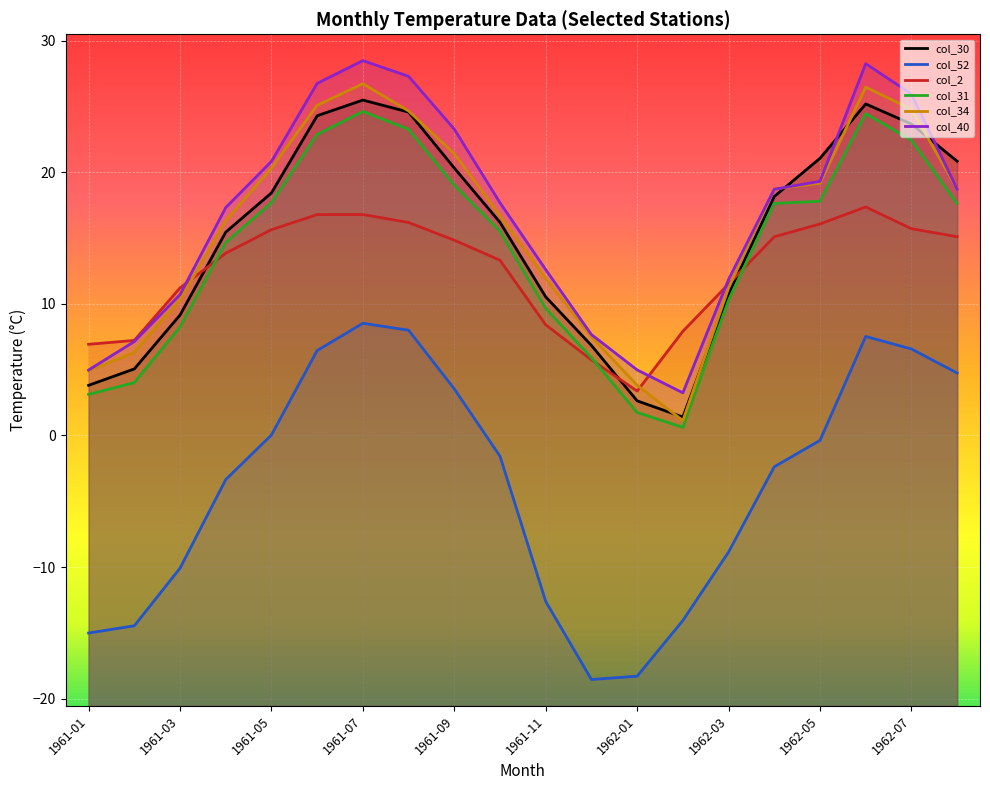

Where does the col_34 series first go above 18?

1961-05